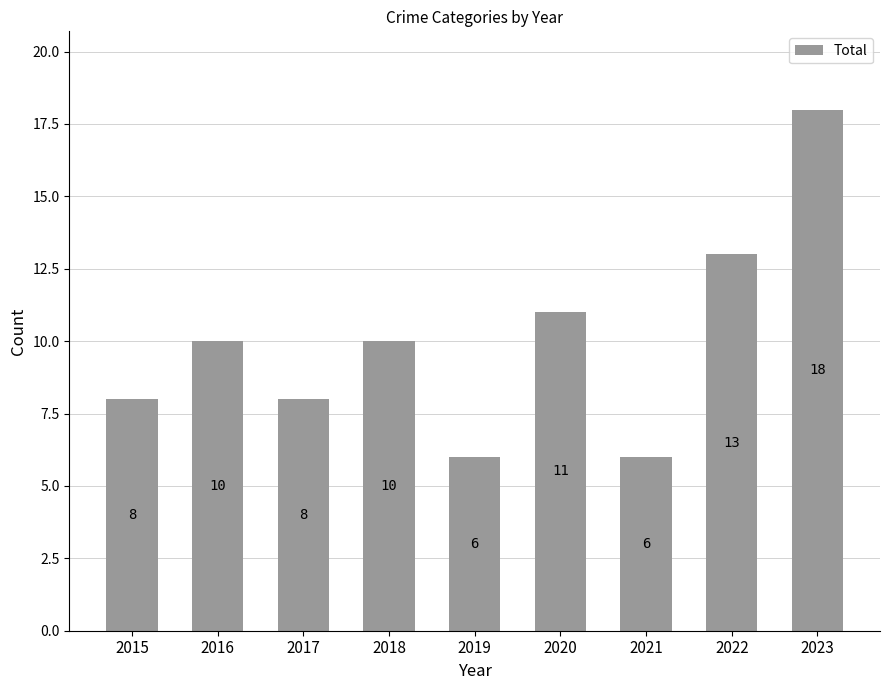

What is the average value?

10